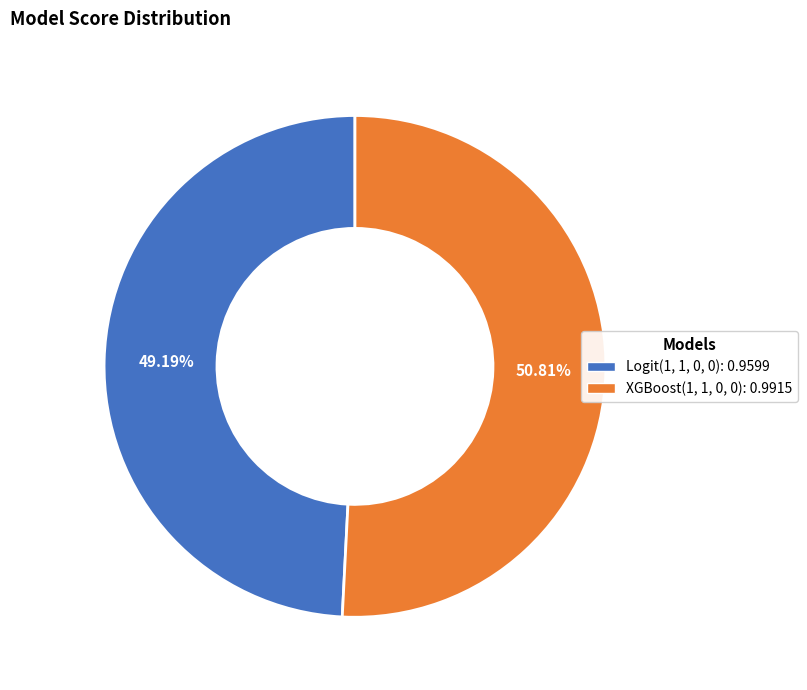

Rank the categories by value from highest to lowest.

XGBoost(1, 1, 0, 0), Logit(1, 1, 0, 0)